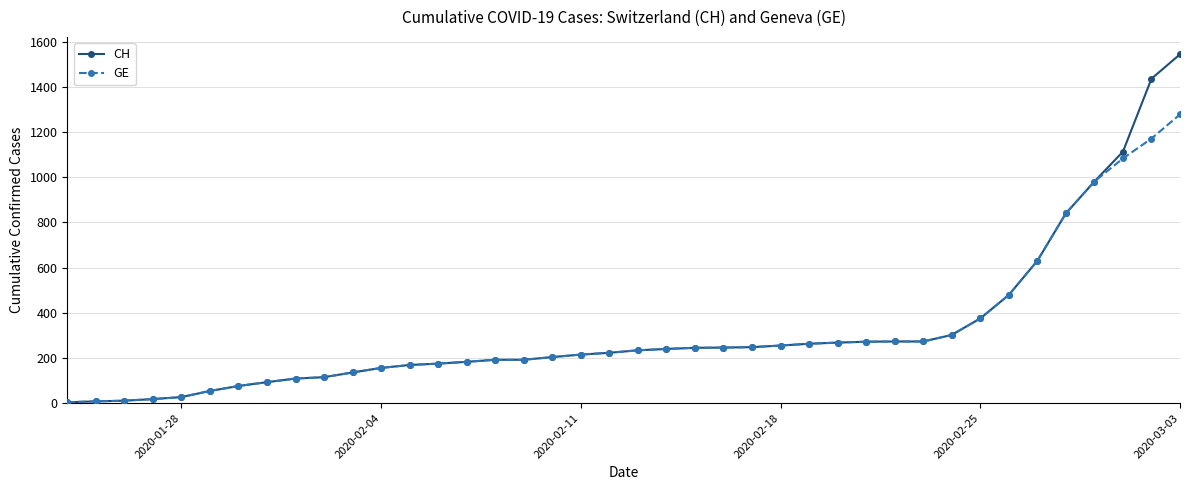

Which series has the widest spread of values?

CH